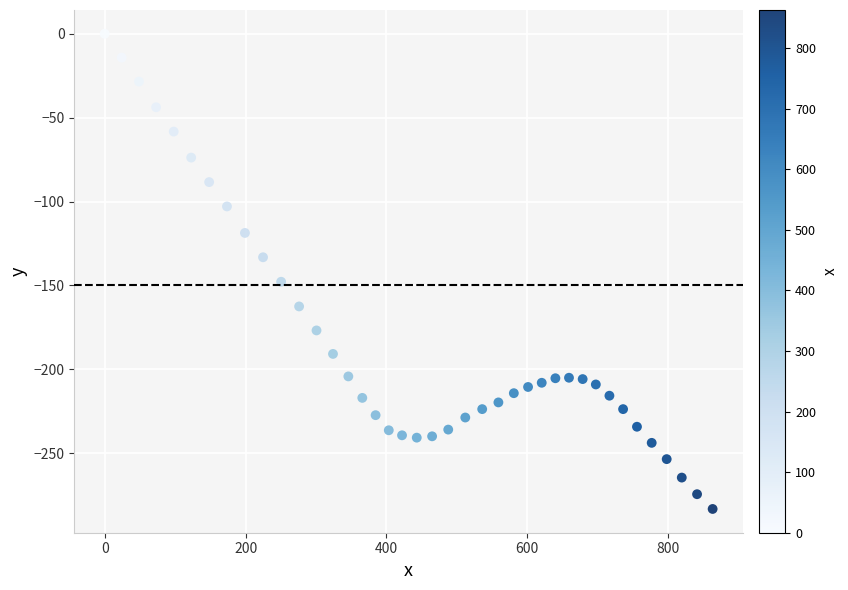

What is the range of Y values (max minus min)?

283.2